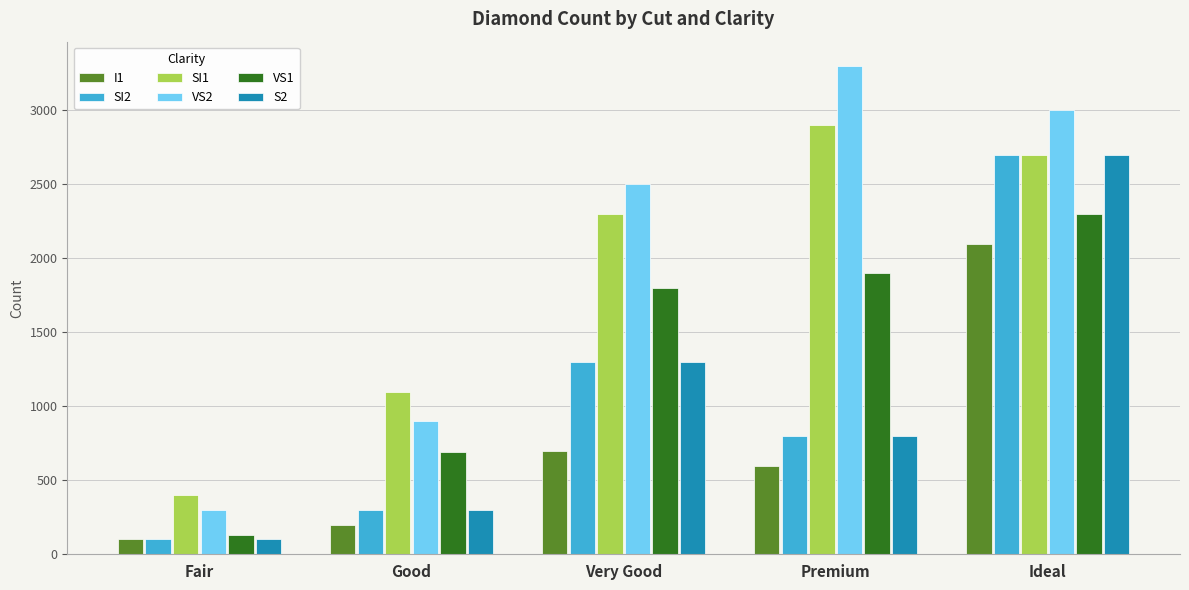

How many categories are shown in the chart?

5